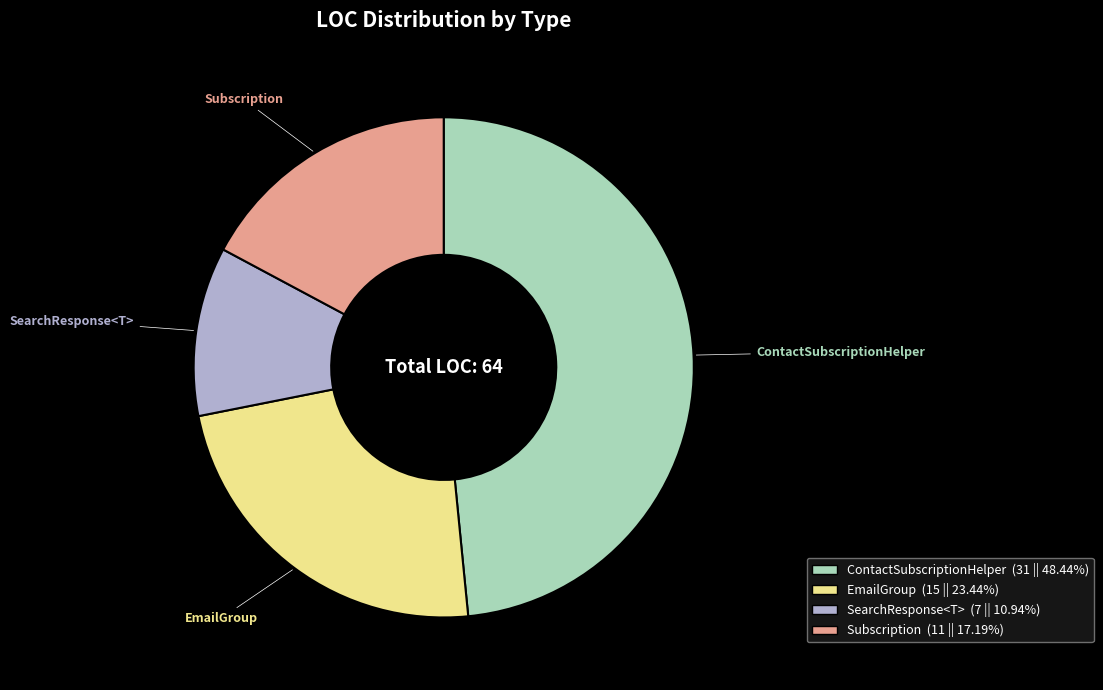

Do EmailGroup and Subscription together represent more than half of the pie?

No